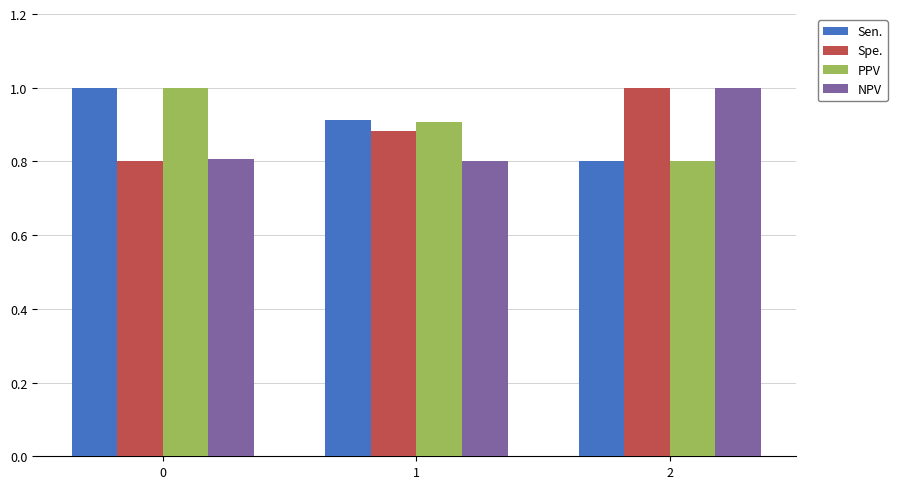

Rank the categories by Spe. value from highest to lowest.

2, 1, 0